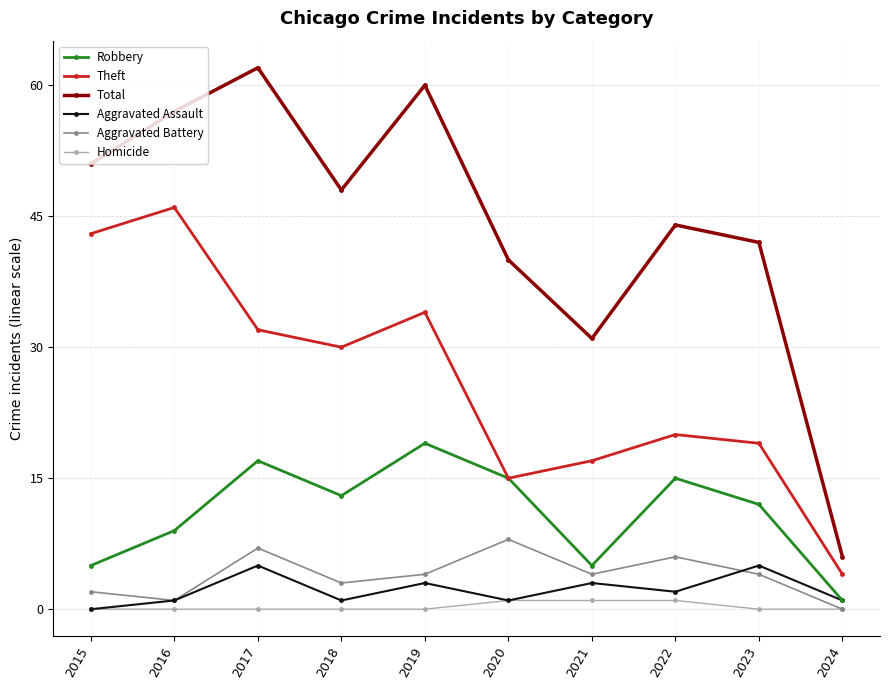

What is the average value of the Total series?

44